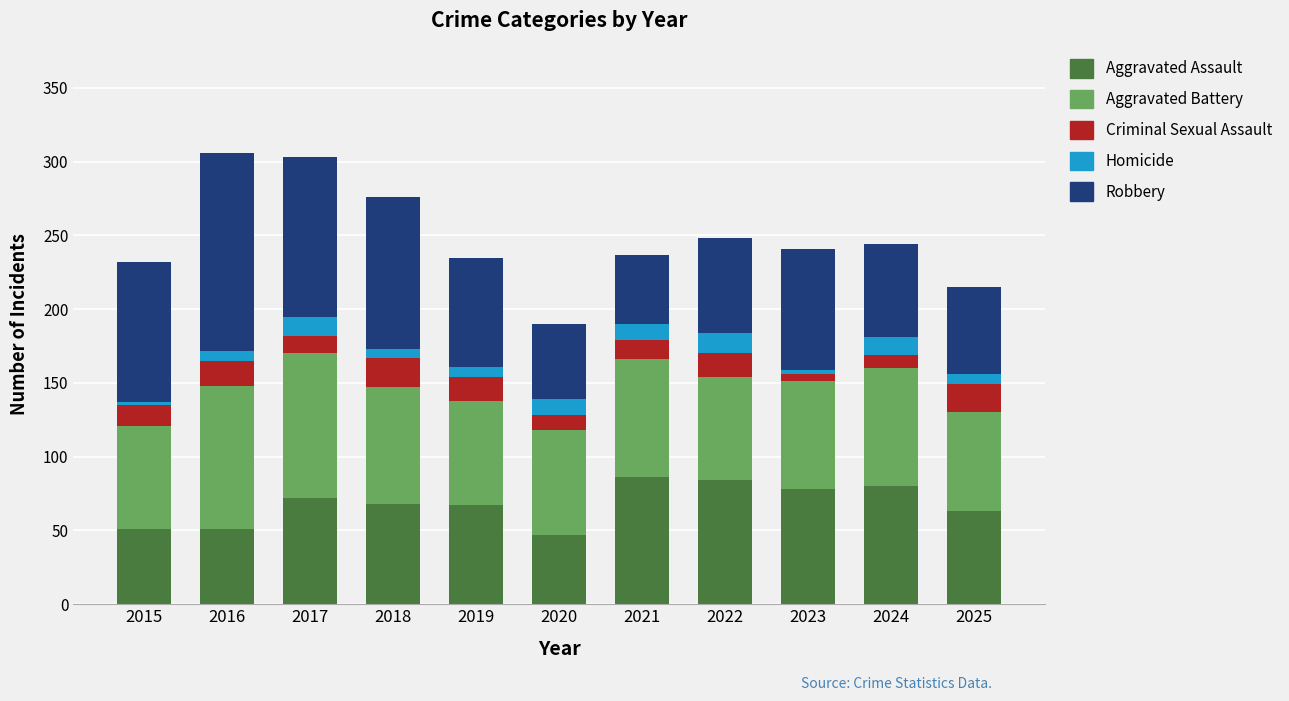

What is the difference between the maximum and minimum values in the Aggravated Assault series?

39